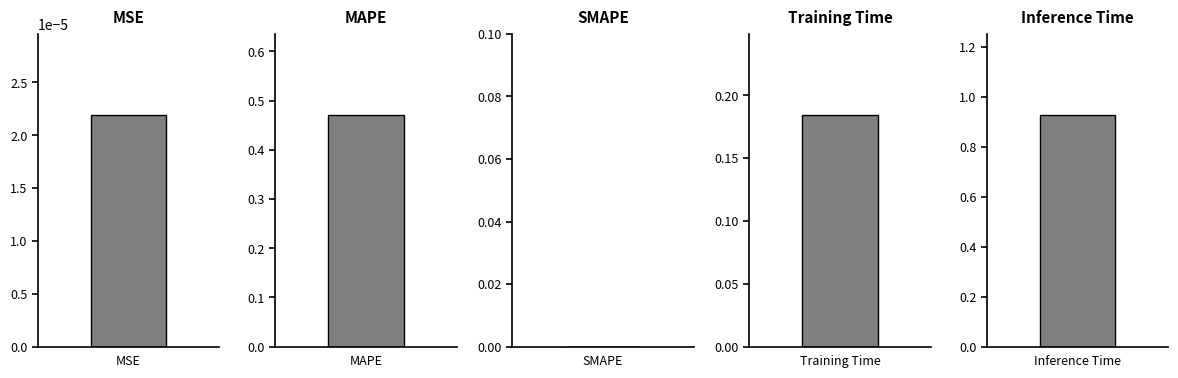

The value at Inference Time is 0.9. True or false?

True